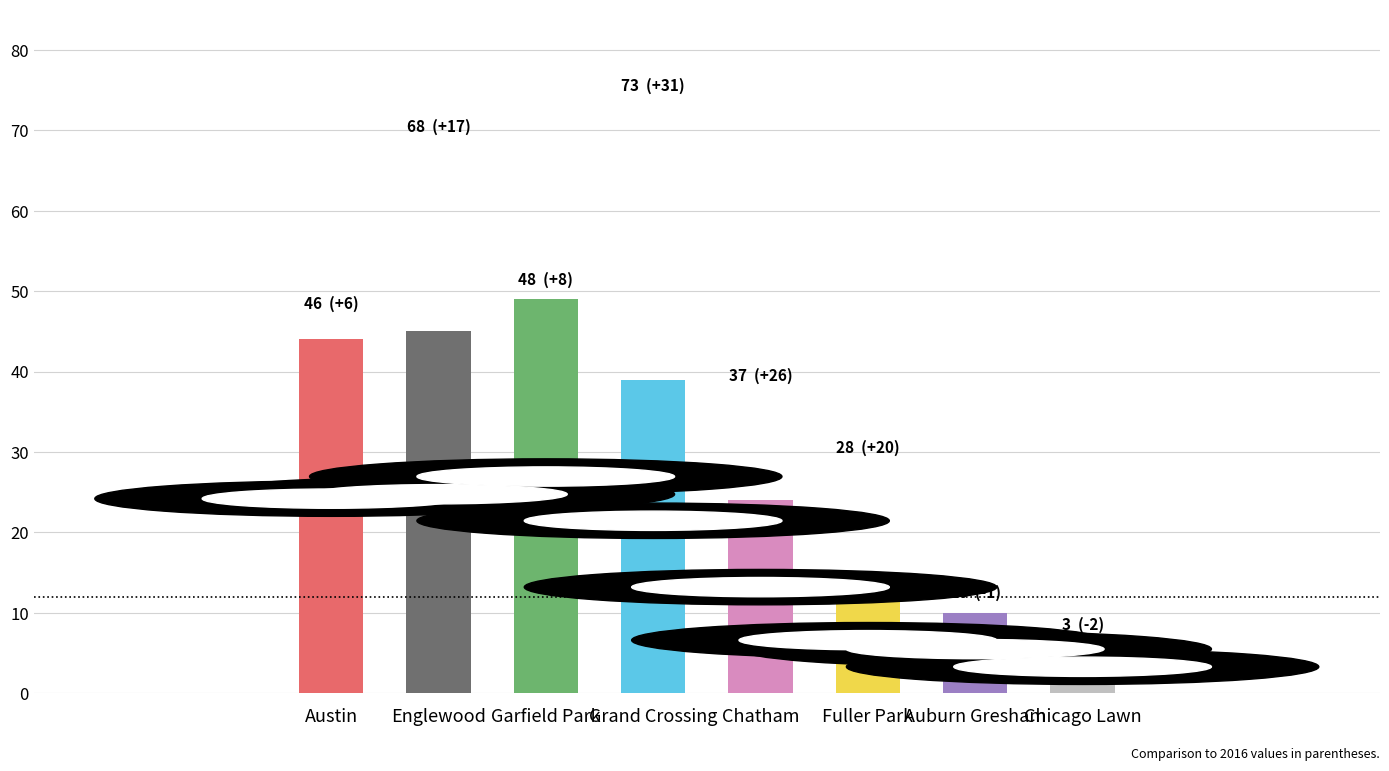

The 2021 series shows 39 at Grand Crossing. True or false?

True